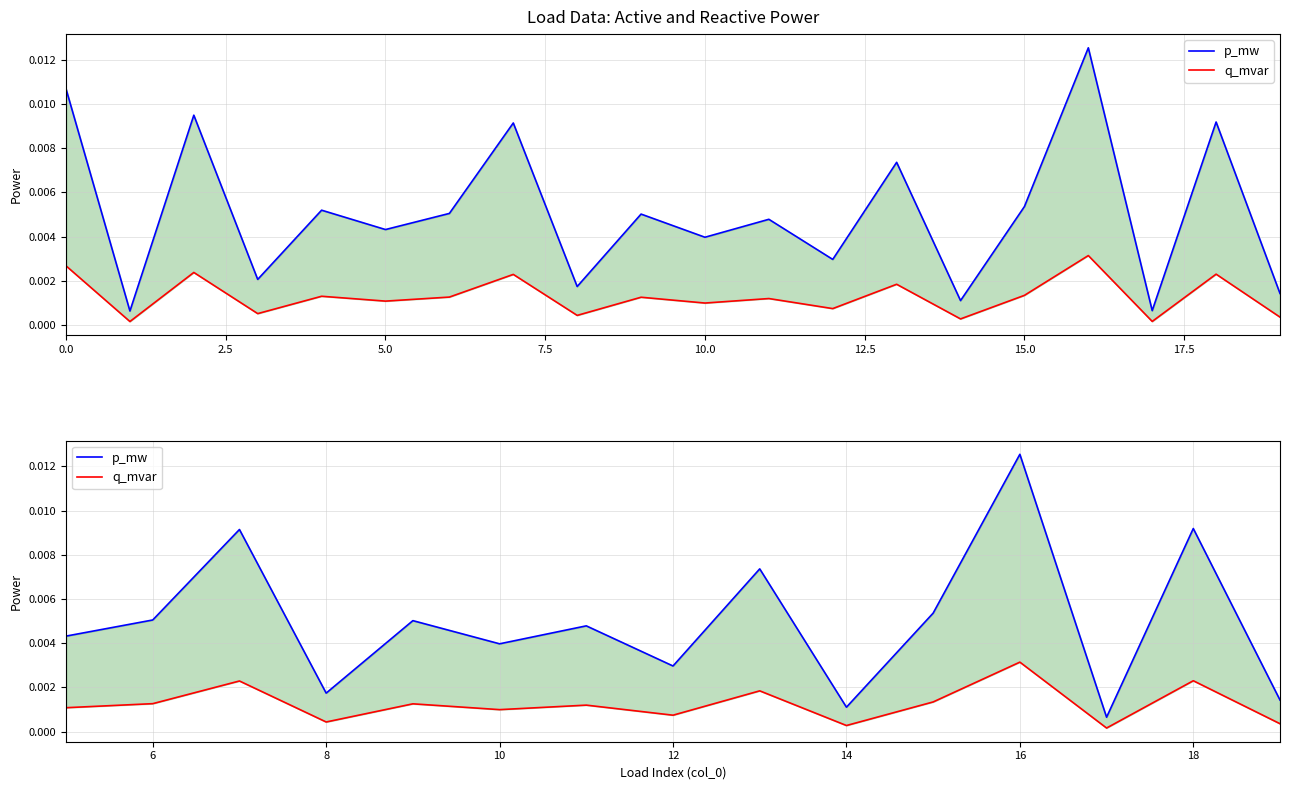

Between 10 and 5.0, which is larger?

5.0